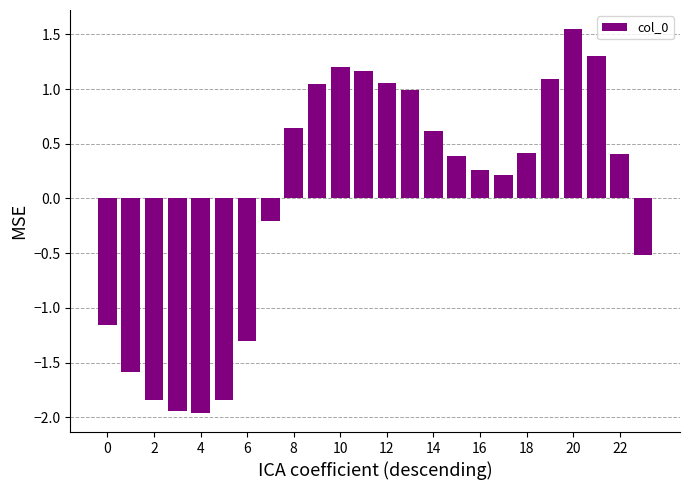

What is the difference between the second highest and minimum values?

3.3